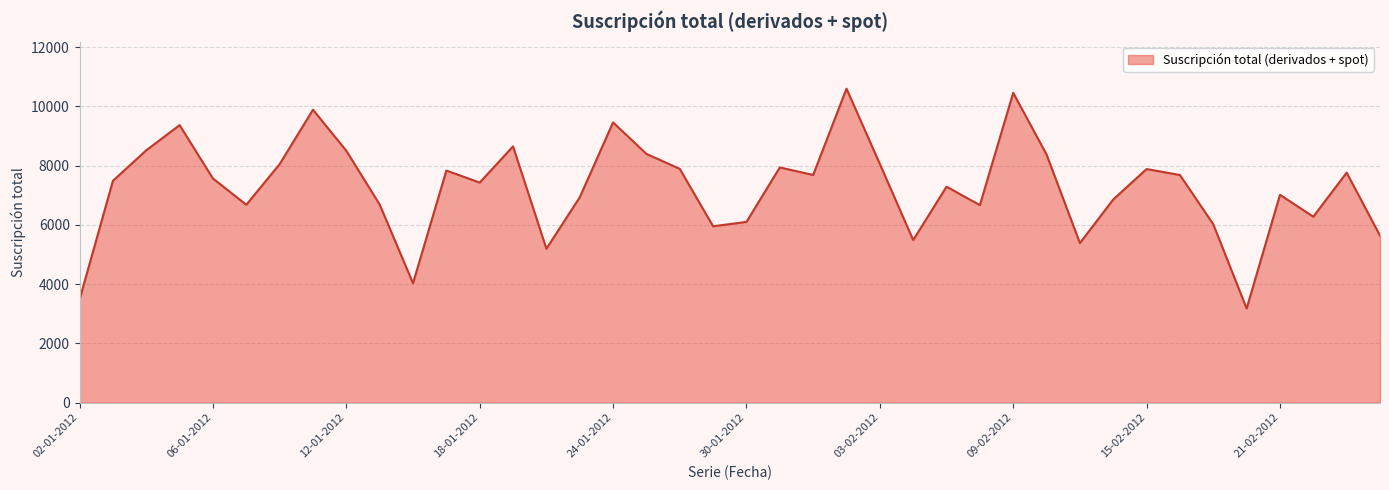

What is the greatest value displayed?

10602